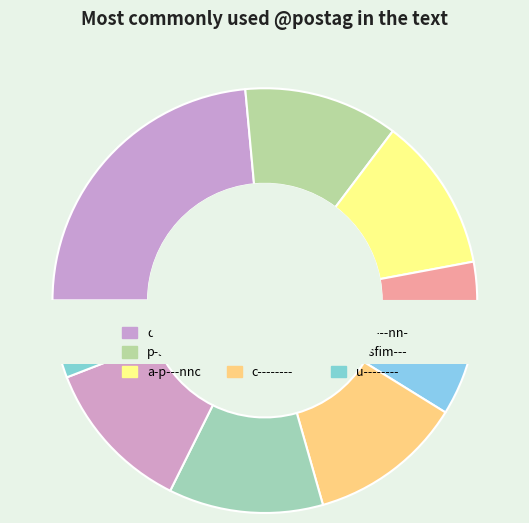

What percentage is the l-p---nn- slice, to the nearest percent?

6%